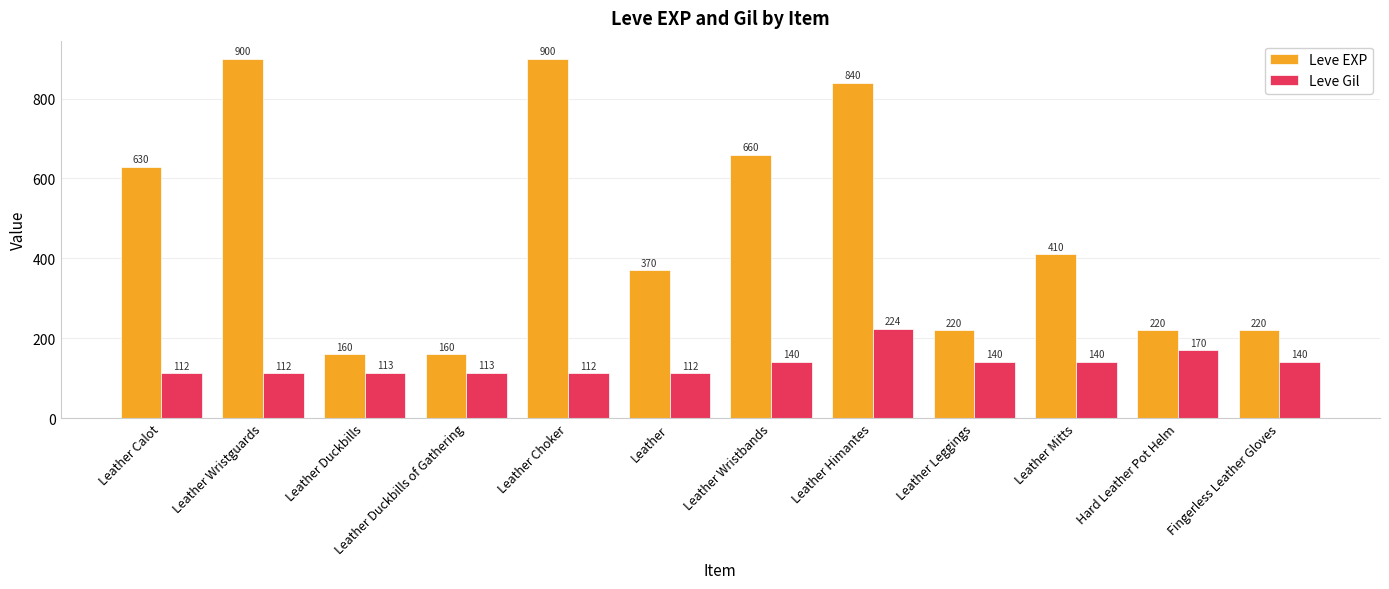

True or false: Leve Gil has a value of 251 at Fingerless Leather Gloves.

False